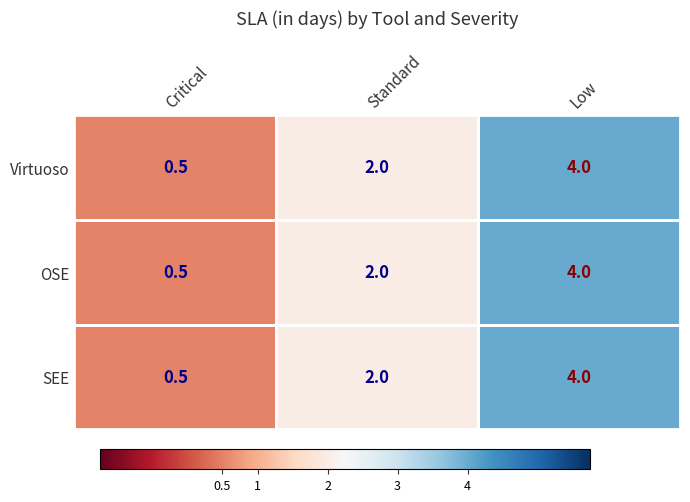

What is the sum of all OSE values?

6.5